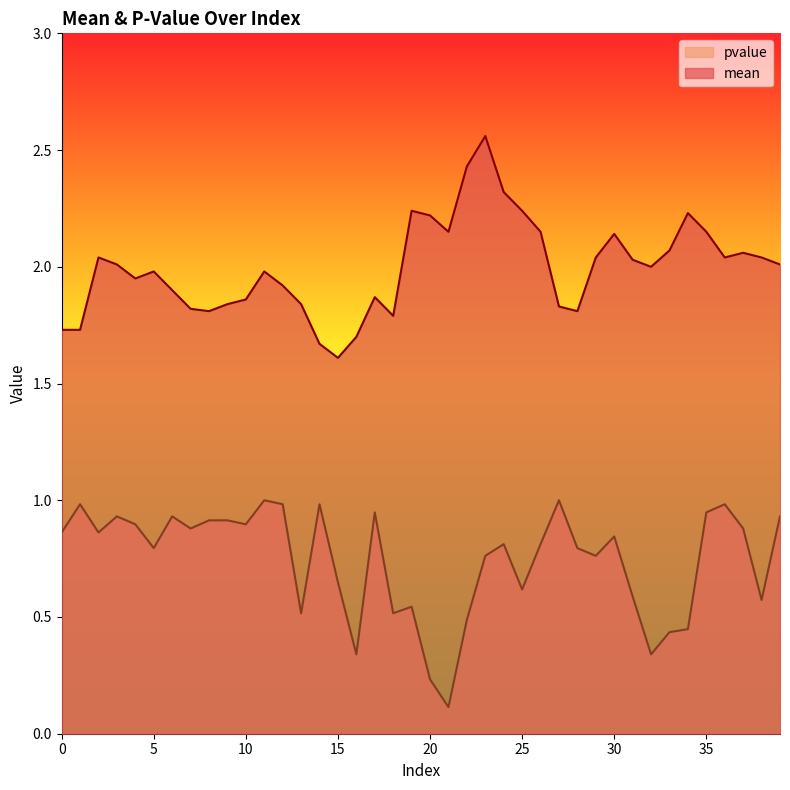

The mean series shows 0.7 at 38. True or false?

False